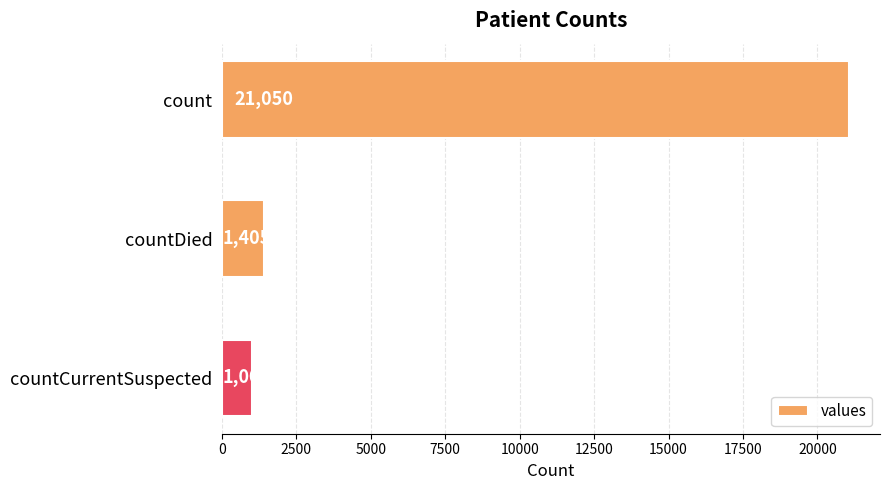

Reading top to bottom, list all the values displayed in this chart.

count=21050	countDied=1405	countCurrentSuspected=1006